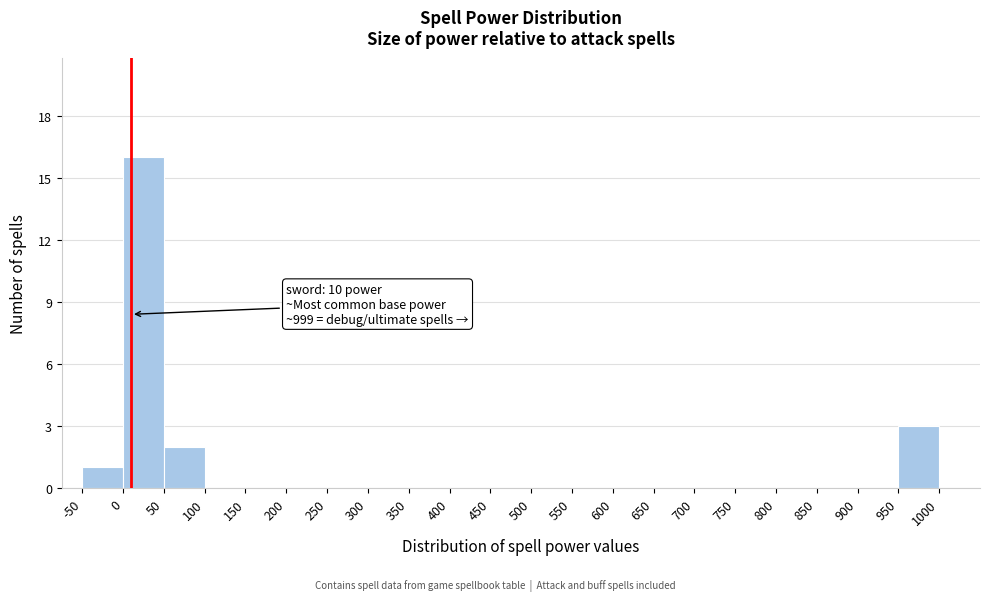

Over which range of the x-axis is the bar tallest?

0 to 50